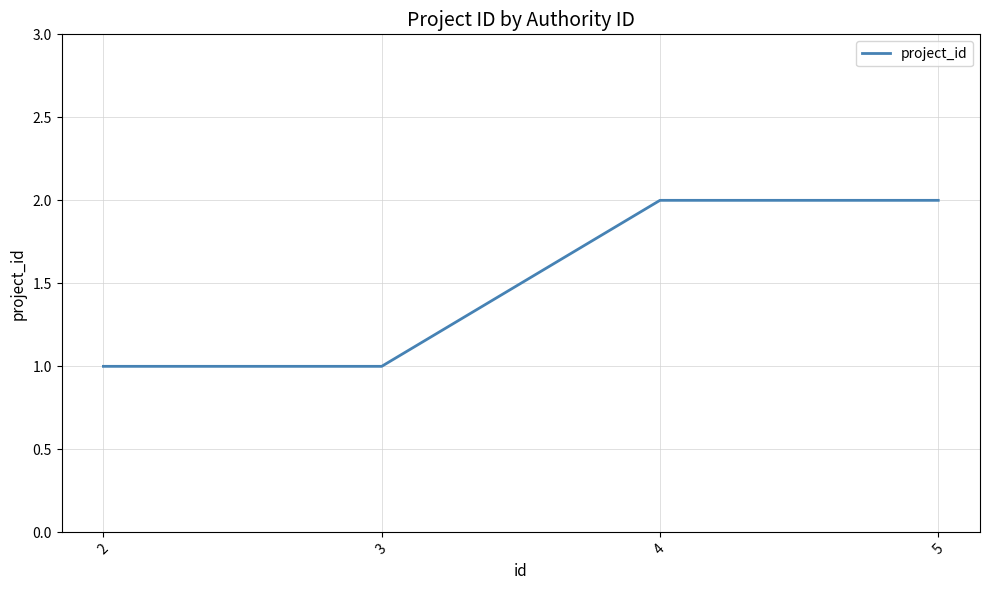

What is the minimum value shown in the chart?

1